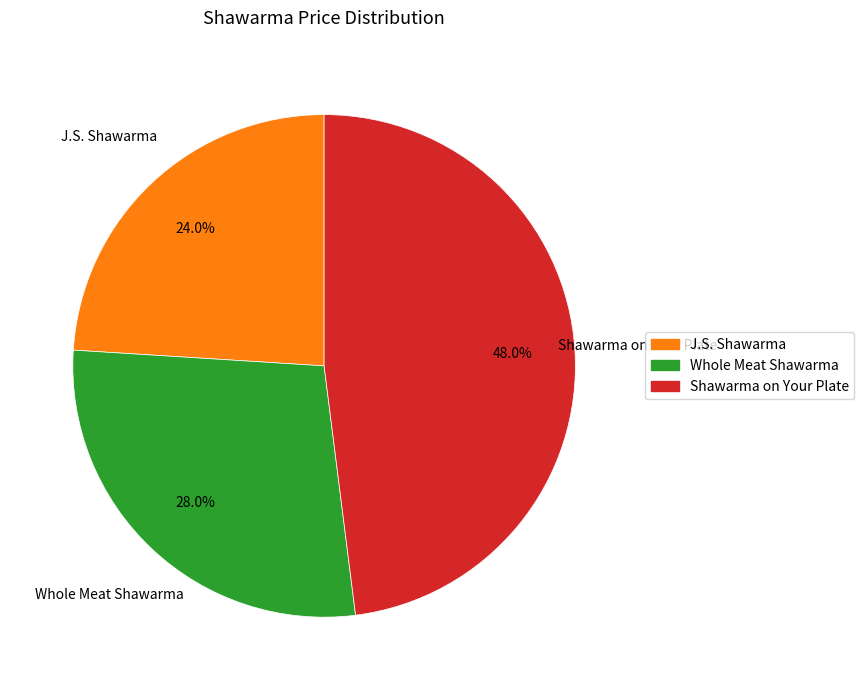

Which has a higher value, Shawarma on Your Plate or Whole Meat Shawarma?

Shawarma on Your Plate